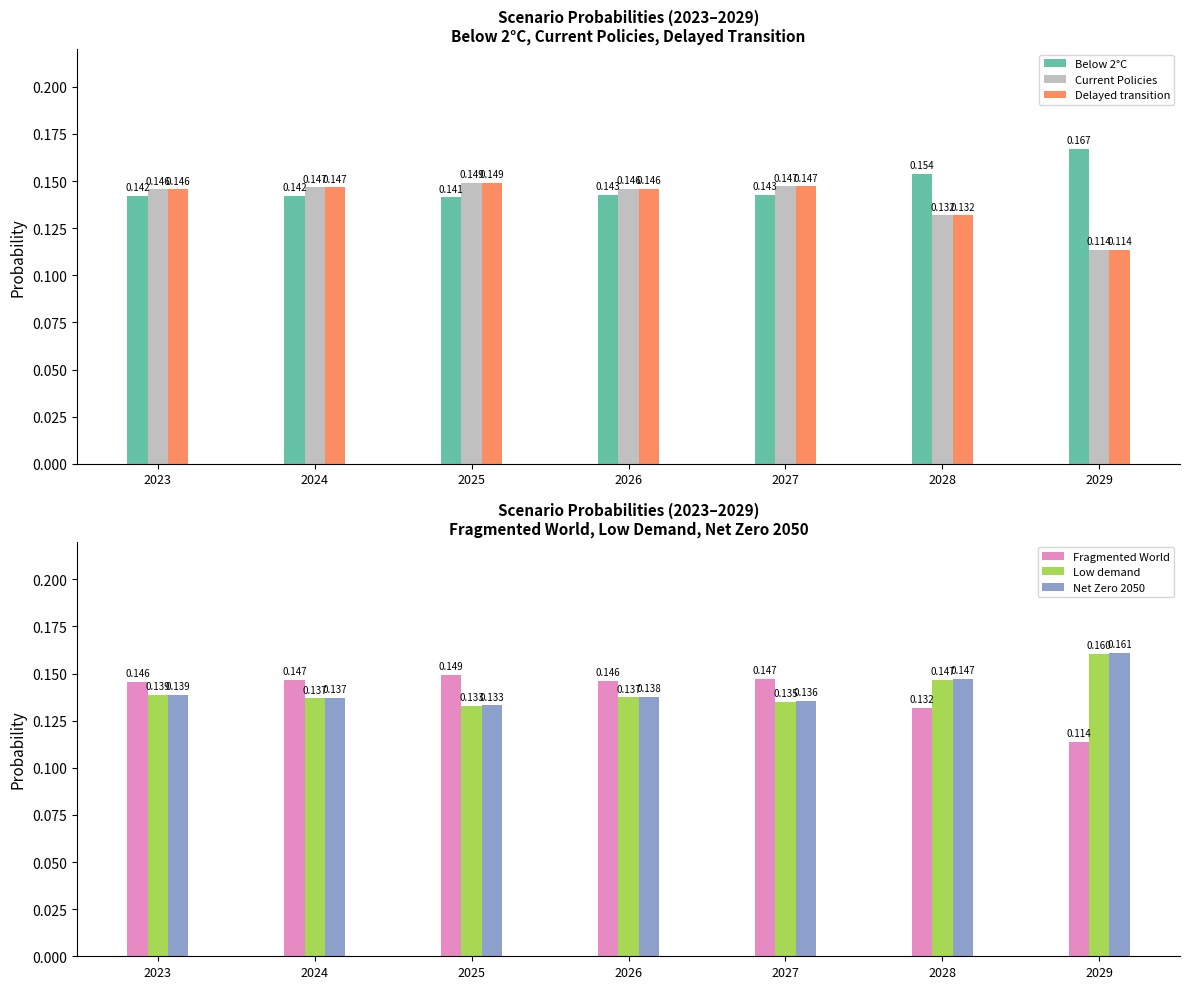

What is the value of the Below 2°C bar at the 5th from the left?

0.1